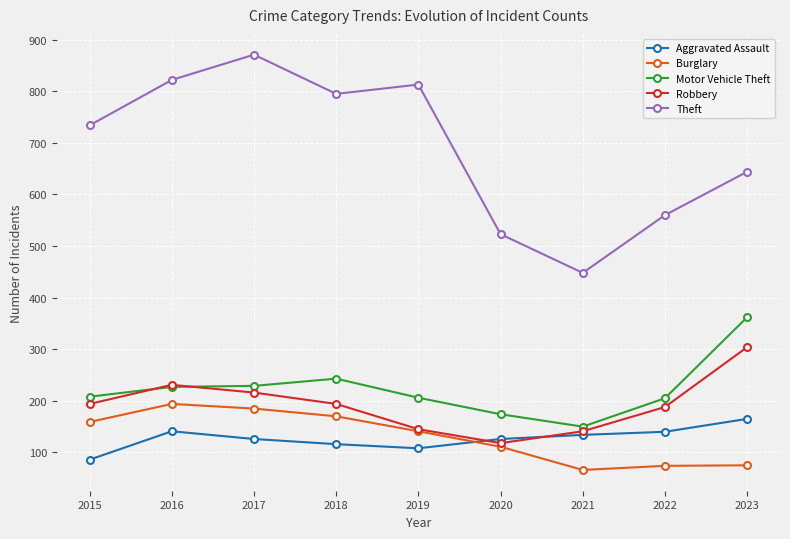

In Theft, how many points are higher than both neighbors (excluding endpoints)?

2